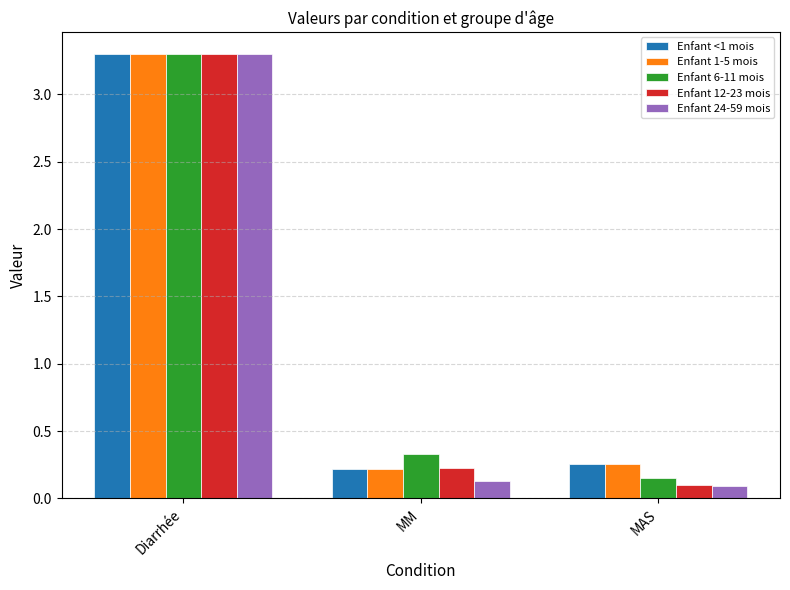

True or false: Enfant 6-11 mois has a value of 0.2 at MAS.

True